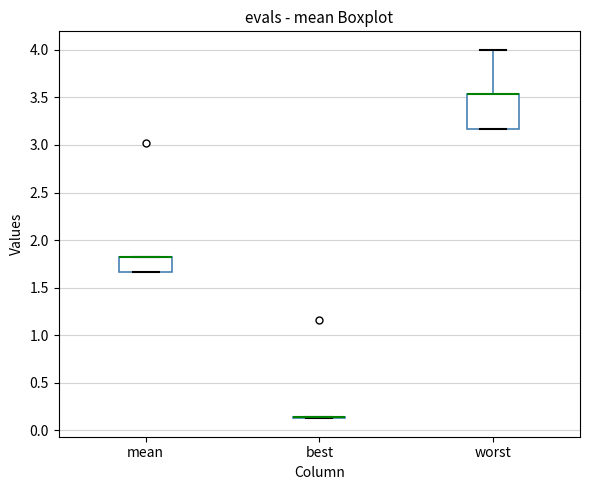

Comparing the boxes themselves (not the whiskers), which one is the tallest?

worst